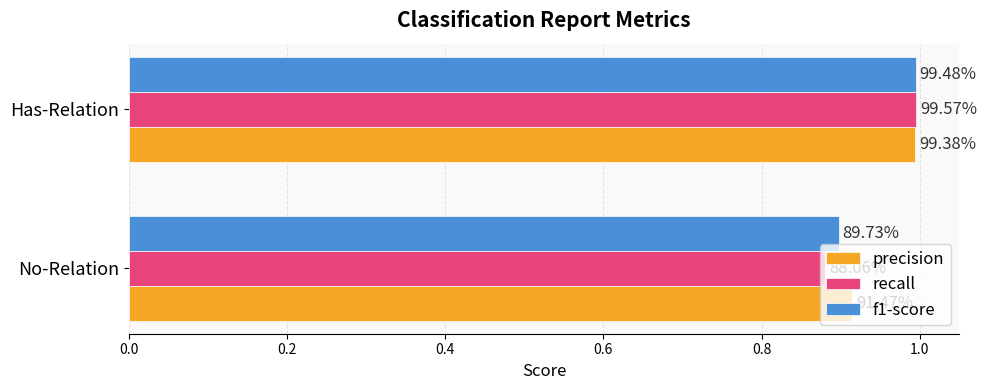

What are all the series names shown in the legend?

precision, recall, f1-score